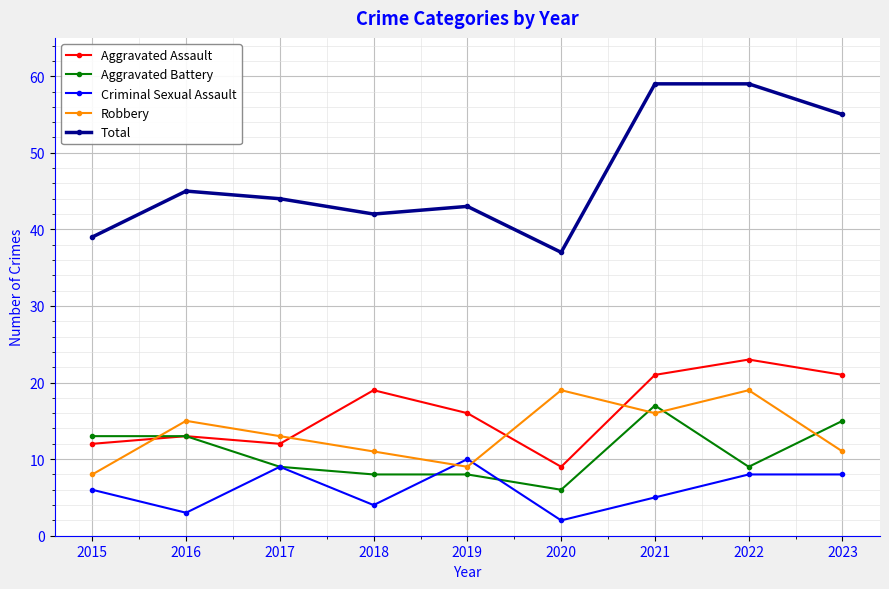

What is the difference between the maximum and minimum values in the Total series?

22